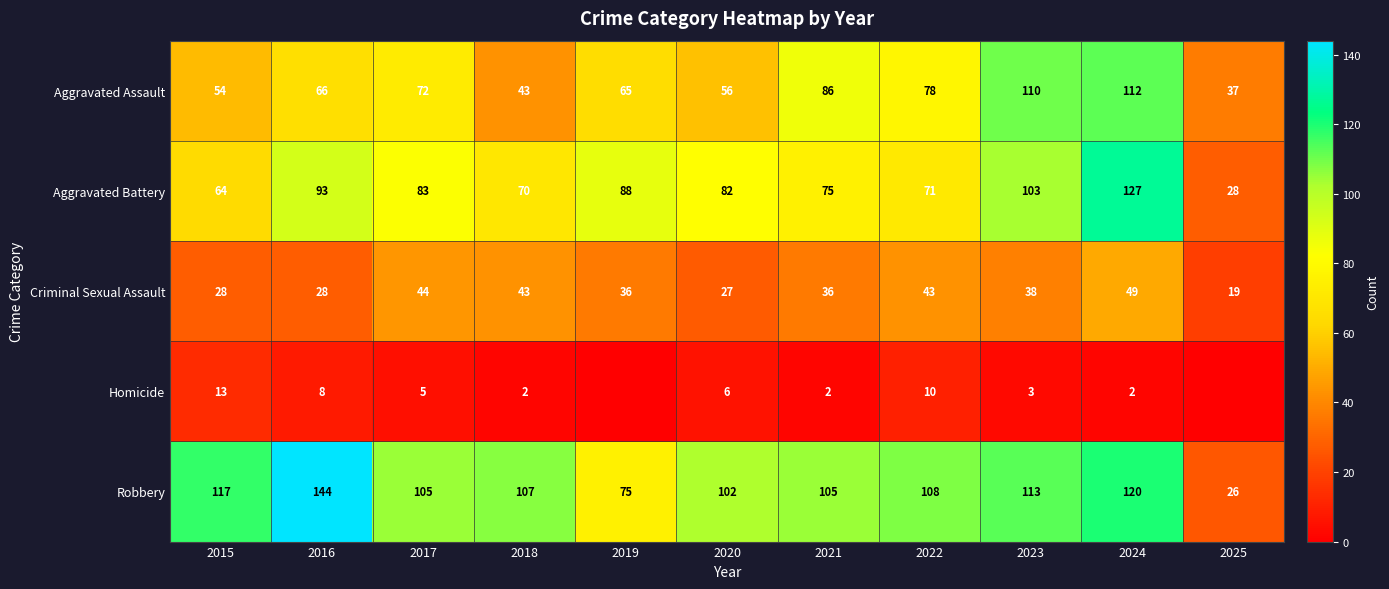

Between 2015 and 2016, which series saw the biggest shift?

Aggravated Battery